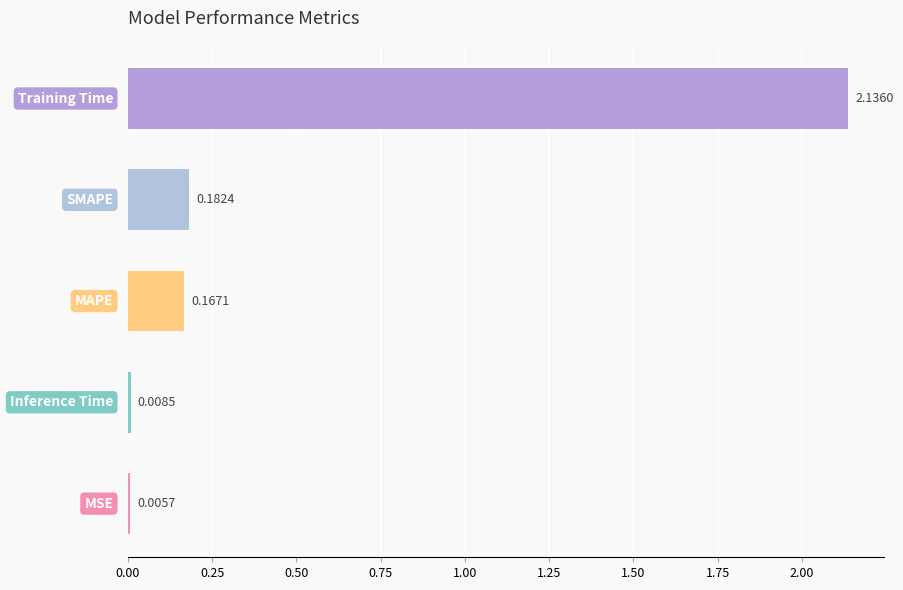

Count the number of data series in this chart.

1